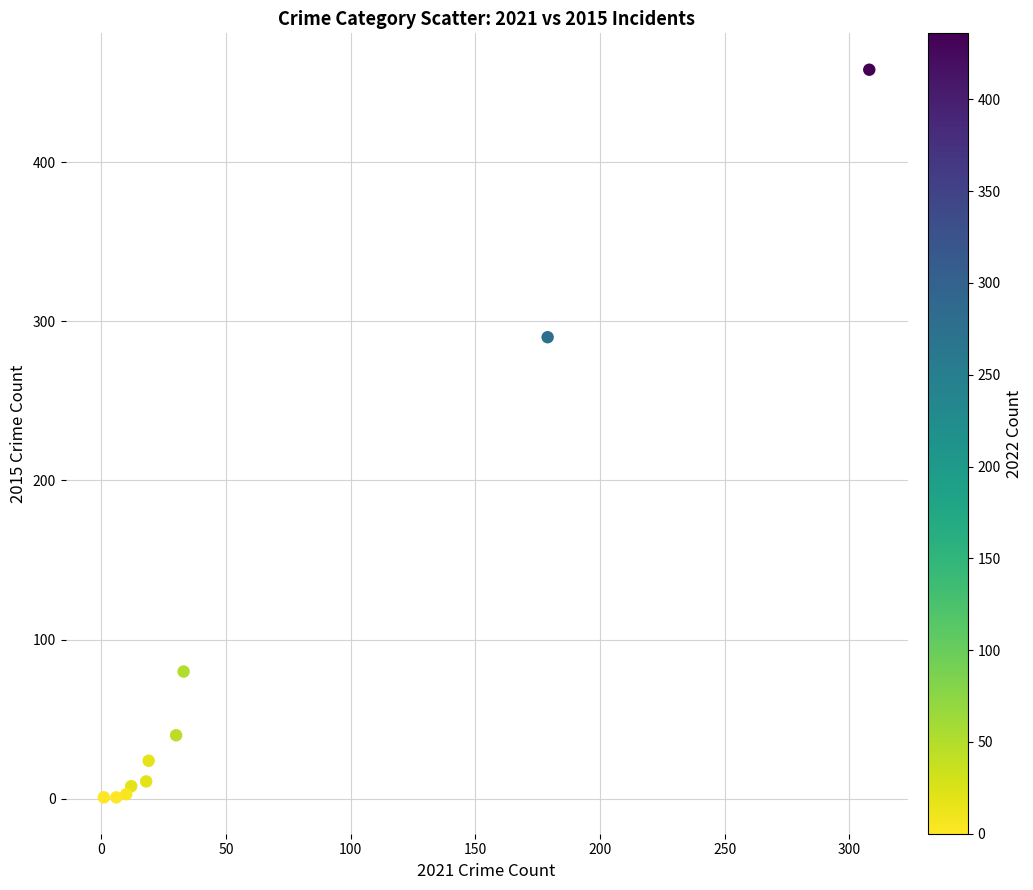

What Y value in the scatter plot is closest to 229?

290